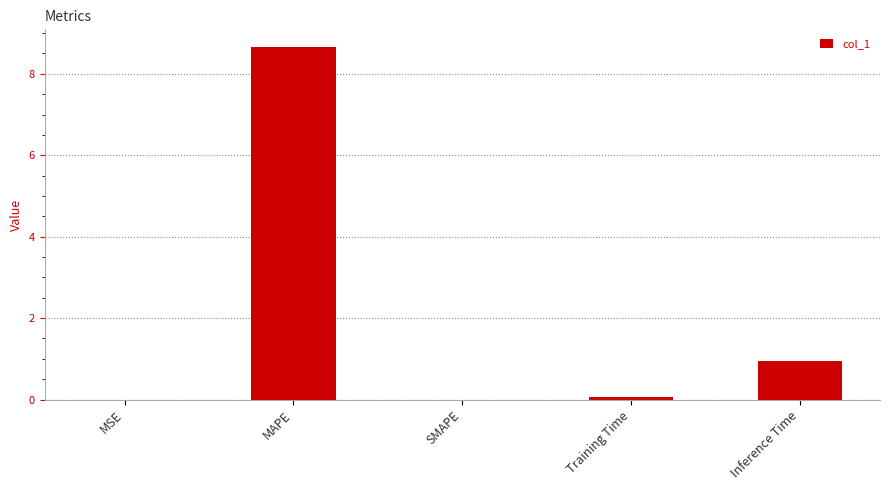

What is the sum of all values?

9.7